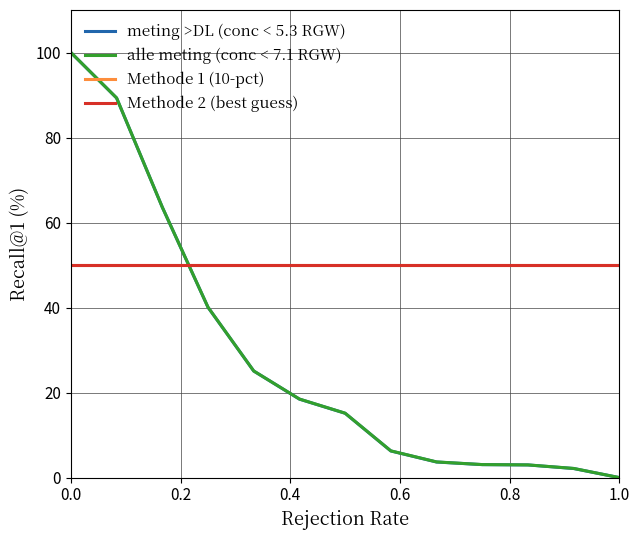

What is the greatest value displayed?

100.0